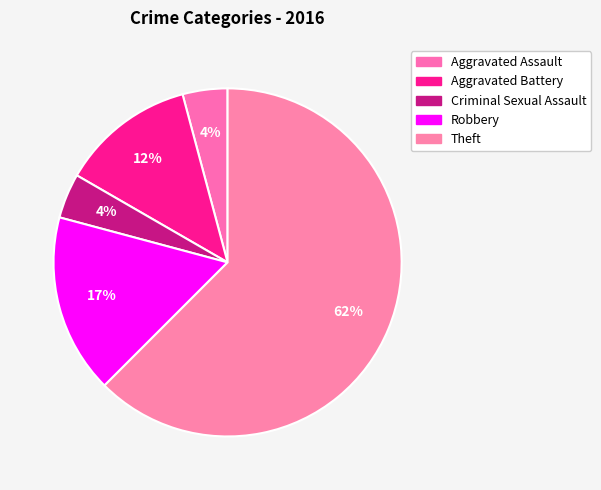

To the nearest percent, what percentage of the pie is Aggravated Assault?

4%